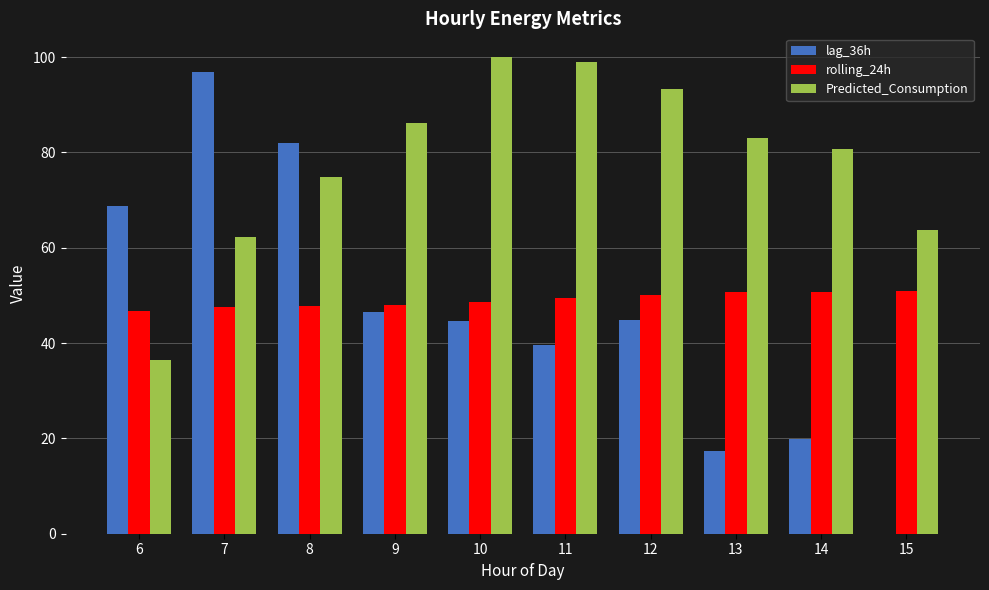

How many distinct data groups are displayed?

3